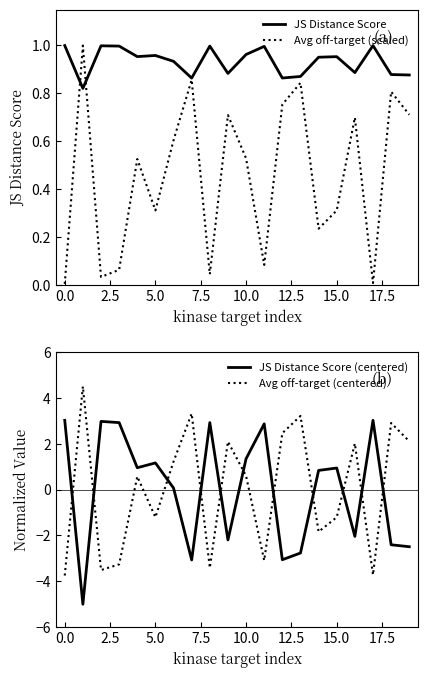

What is the highest value of the JS Distance Score (centered) series?

3.0